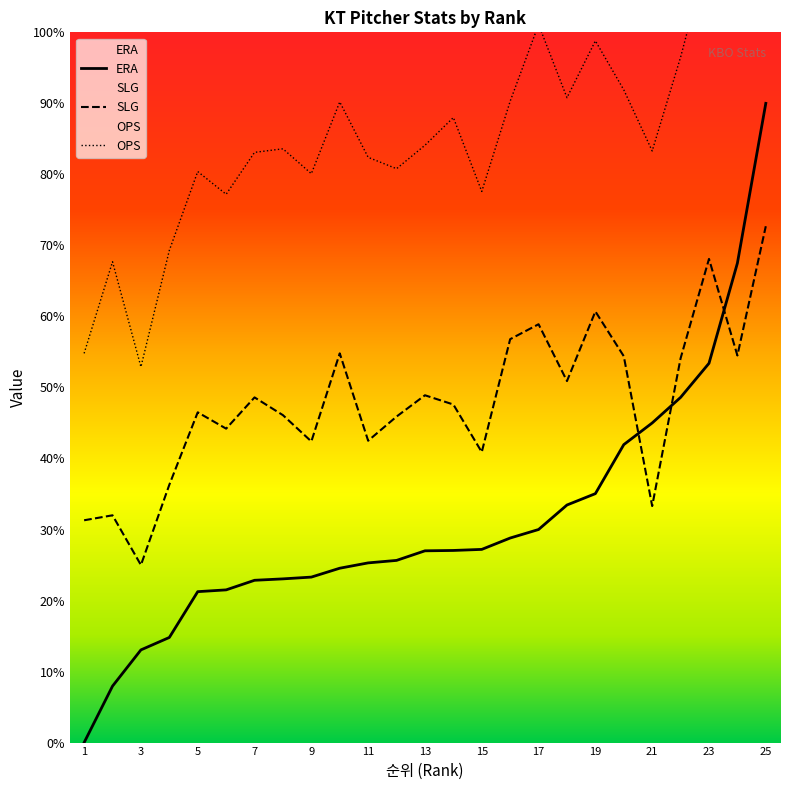

What are all the series names shown in the legend?

ERA, SLG, OPS